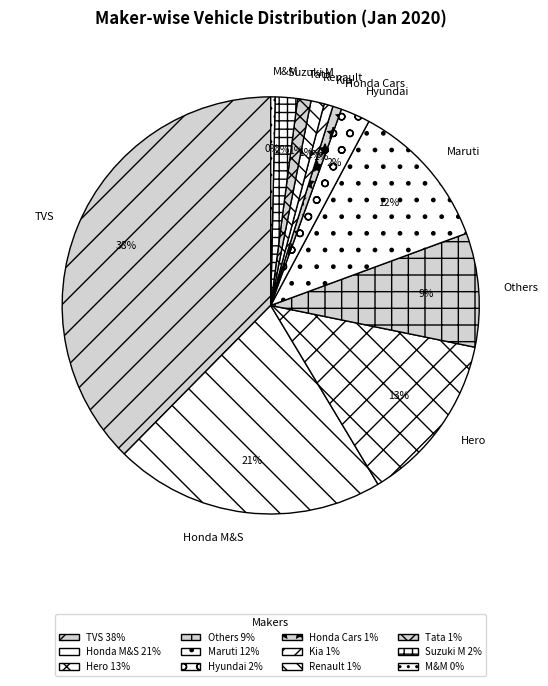

To the nearest percent, what is the average slice percentage?

8%